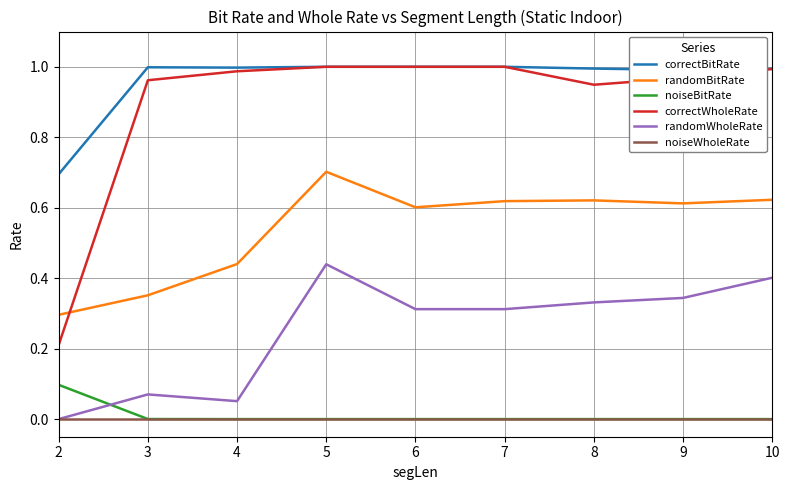

True or false: randomBitRate and randomWholeRate cross at least once.

False